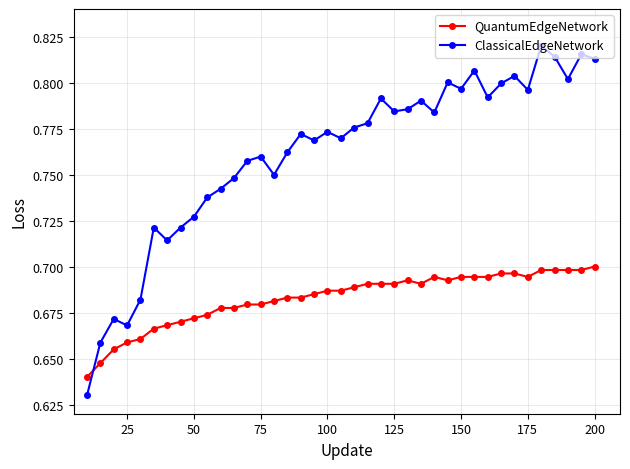

List the series in order of their overall mean, highest first.

ClassicalEdgeNetwork, QuantumEdgeNetwork